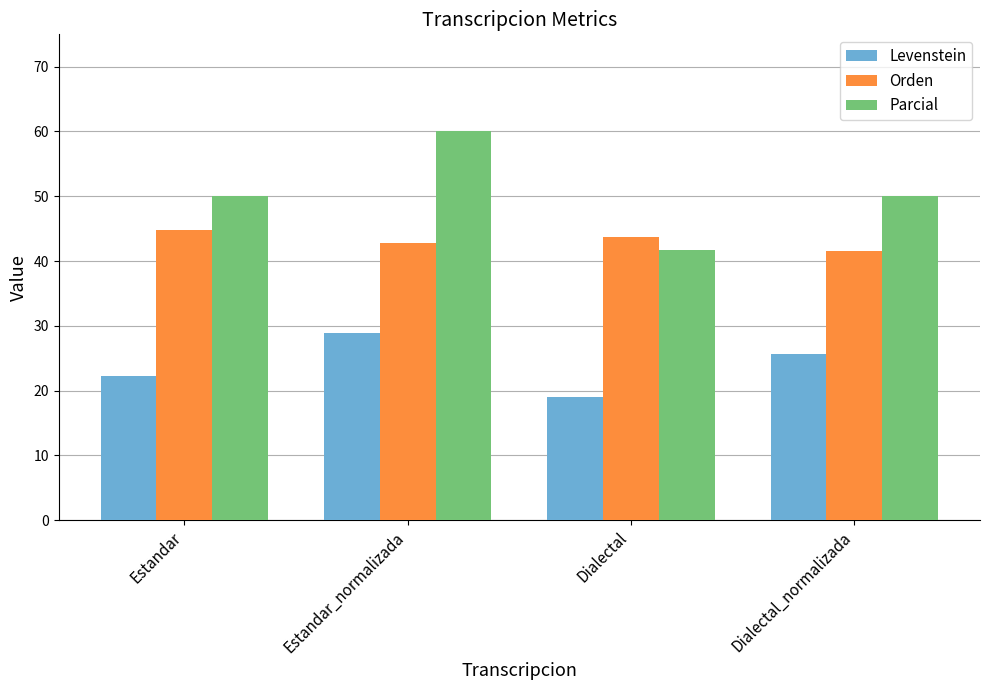

What is the difference between the second highest and minimum values in the Parcial series?

8.3